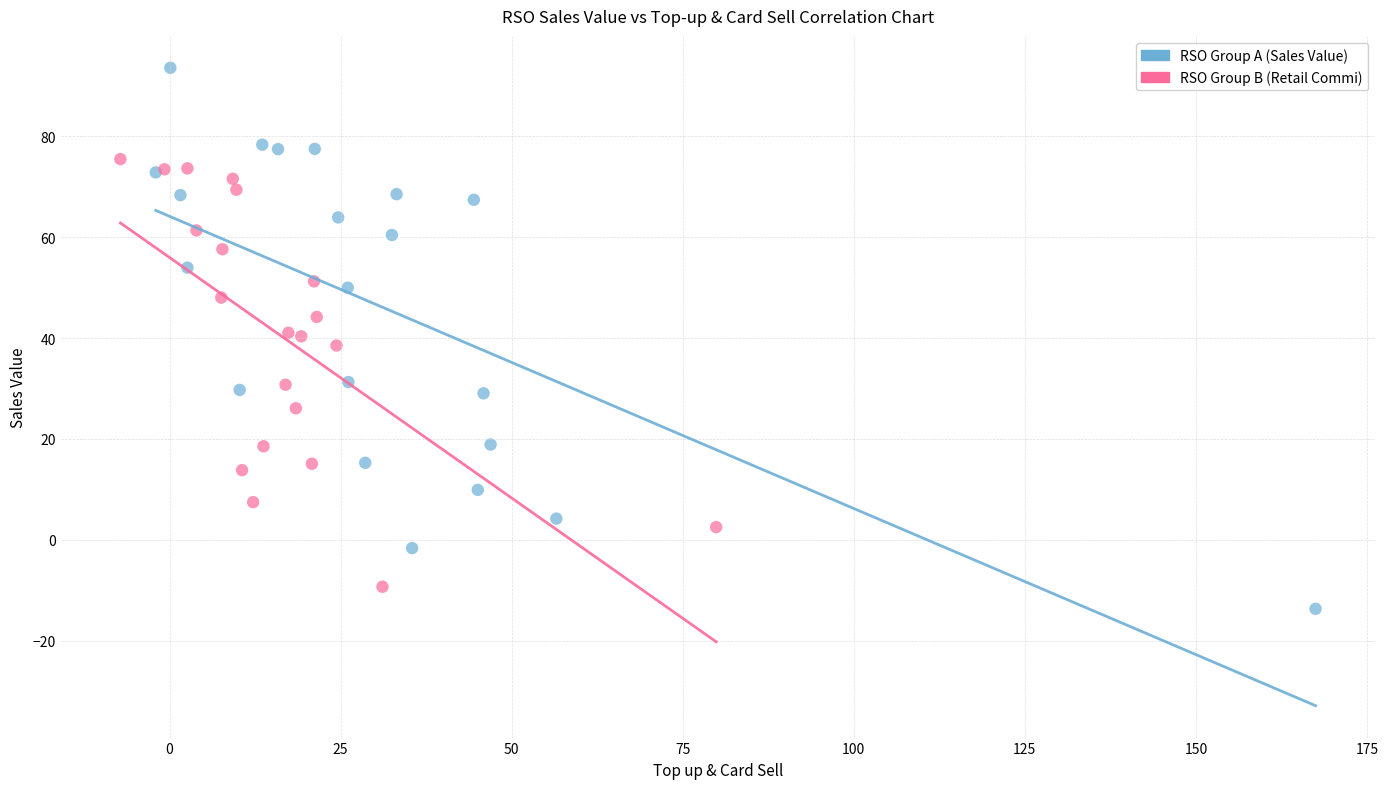

Which series has the largest Y range (max minus min)?

RSO Group A (Sales Value)